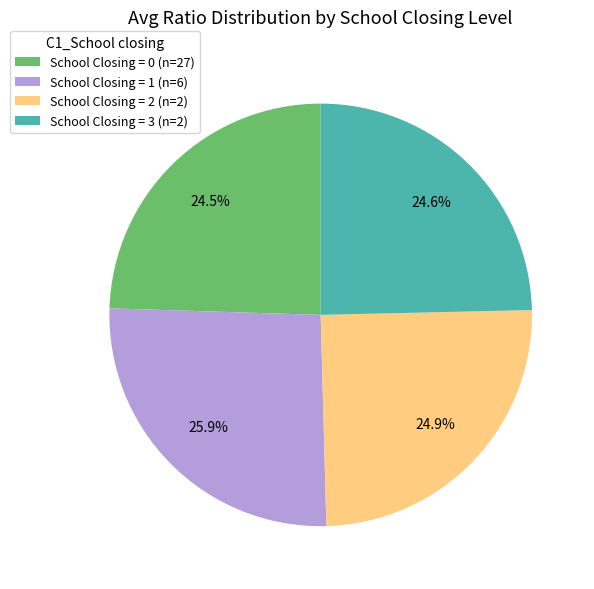

Is School Closing = 2 (n=2) the majority of the pie?

No